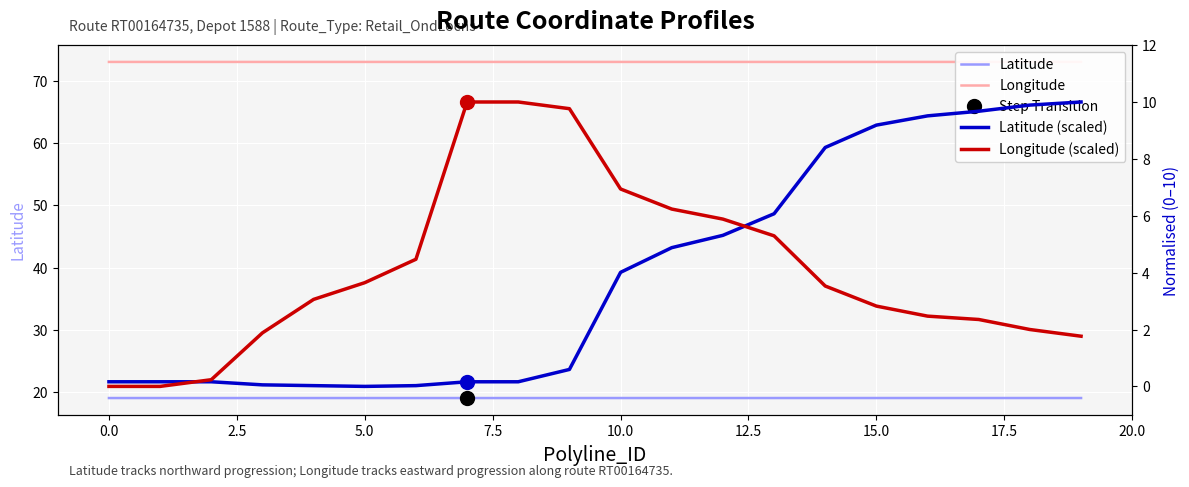

What is the label of the 6th point from the right?

14